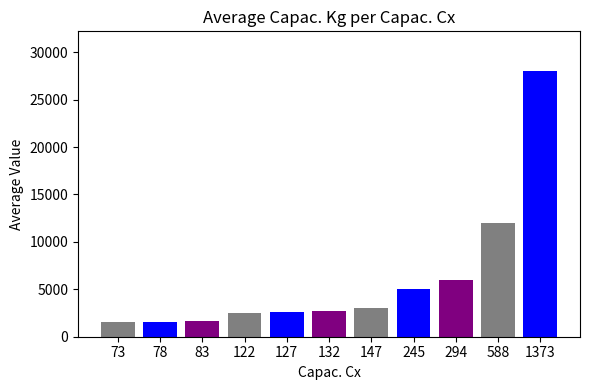

How many series are shown in this chart?

1